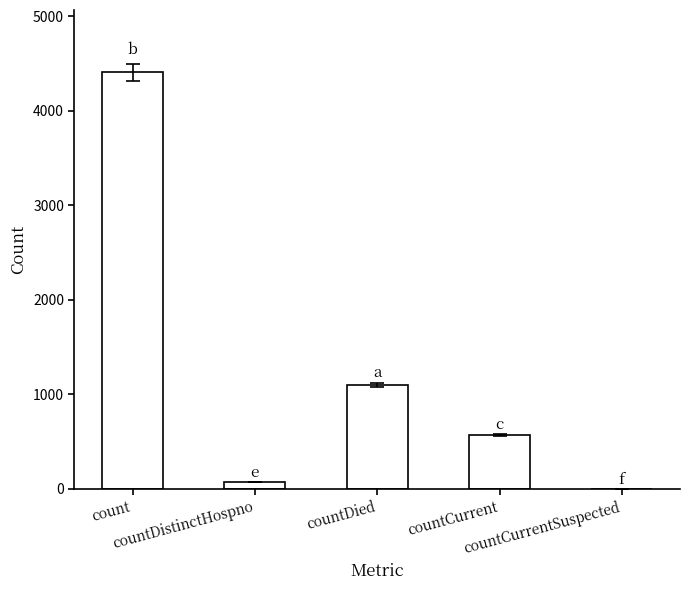

At which label does the data first exceed 572?

count